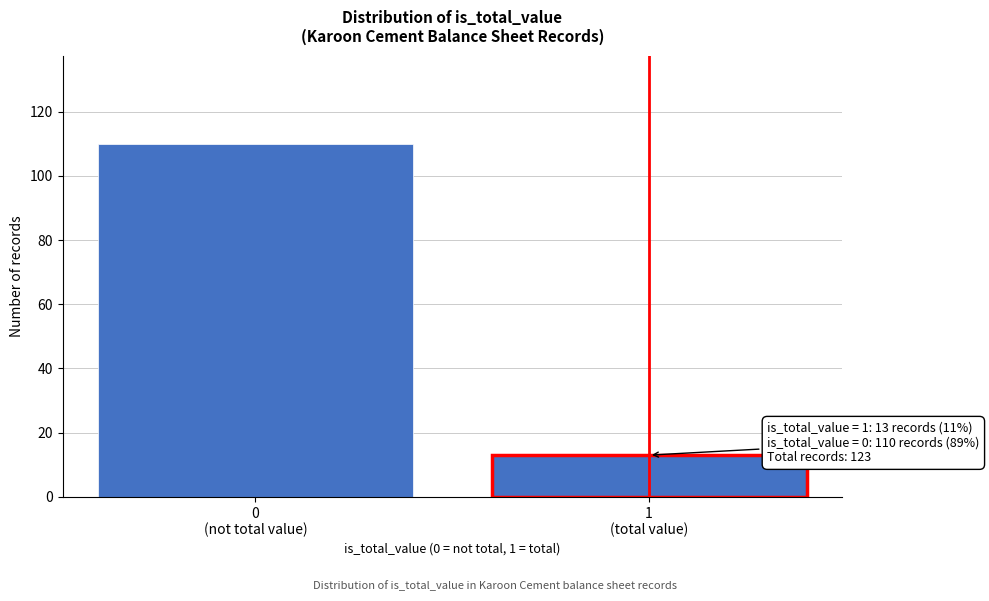

Reading right to left, extract all data points from this chart.

13	110